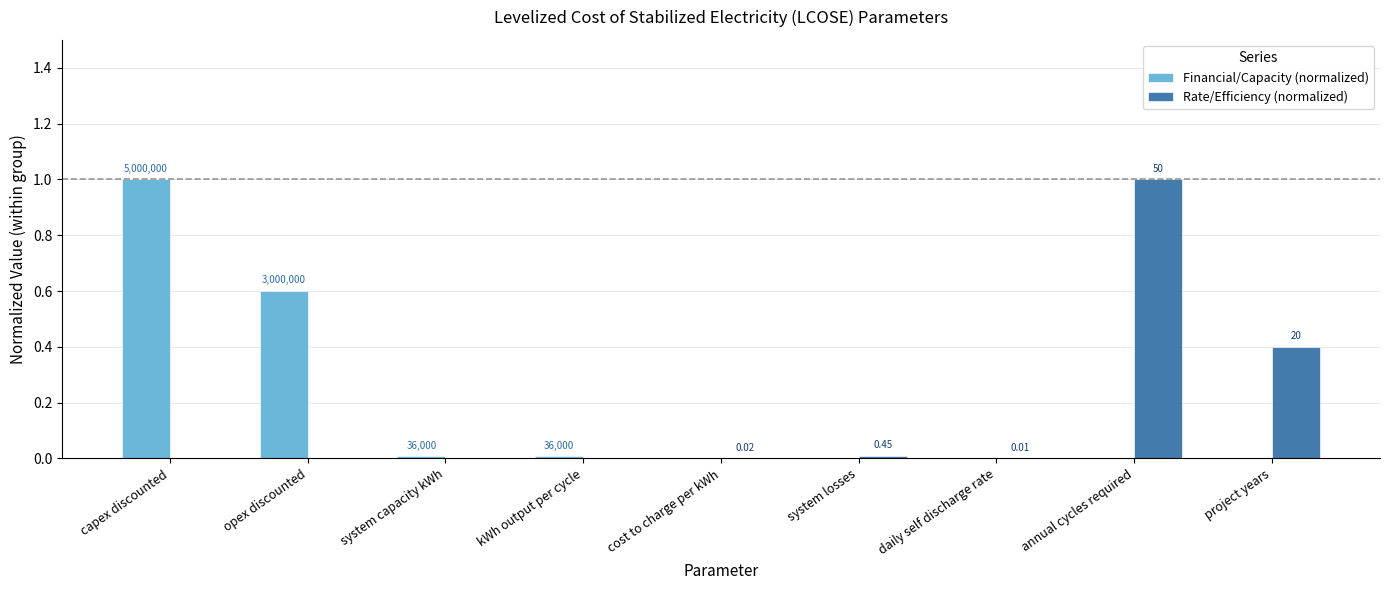

How many groups of bars are there?

9